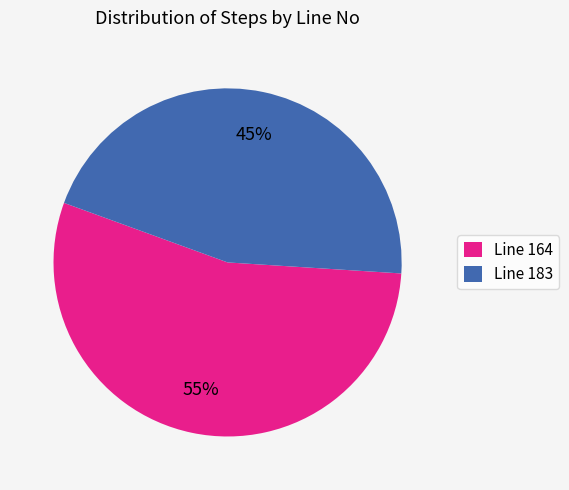

True or false: Line 183 accounts for 33% of the total.

False